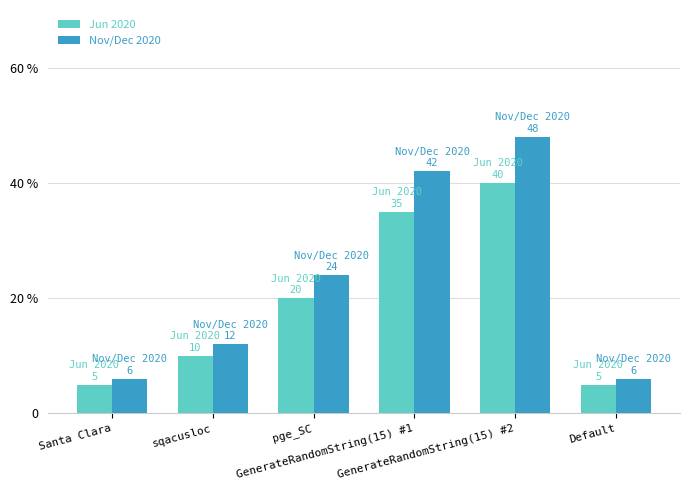

Does the chart contain stacked bars?

No